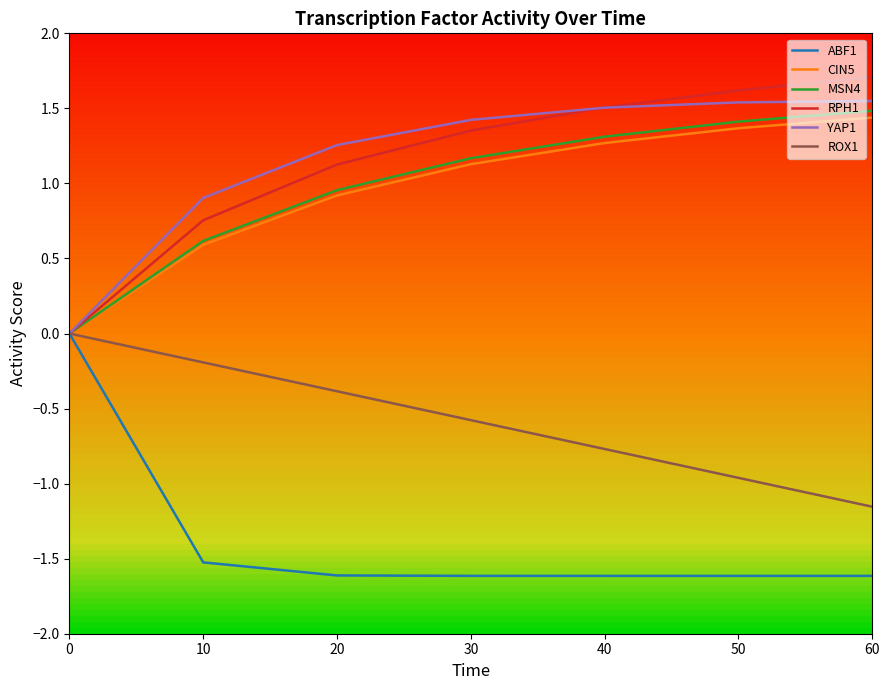

What is the spread (max minus min) of values at 30?

3.0